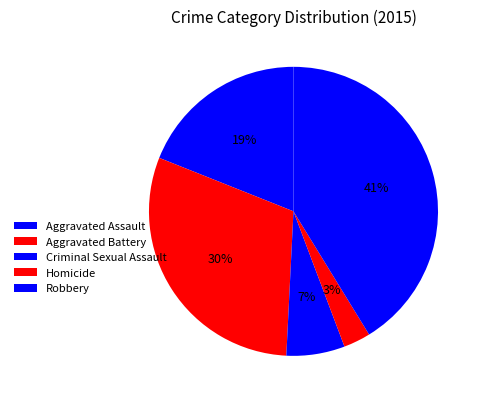

What is the ratio of the value at Aggravated Assault to the value at Robbery?

0.5